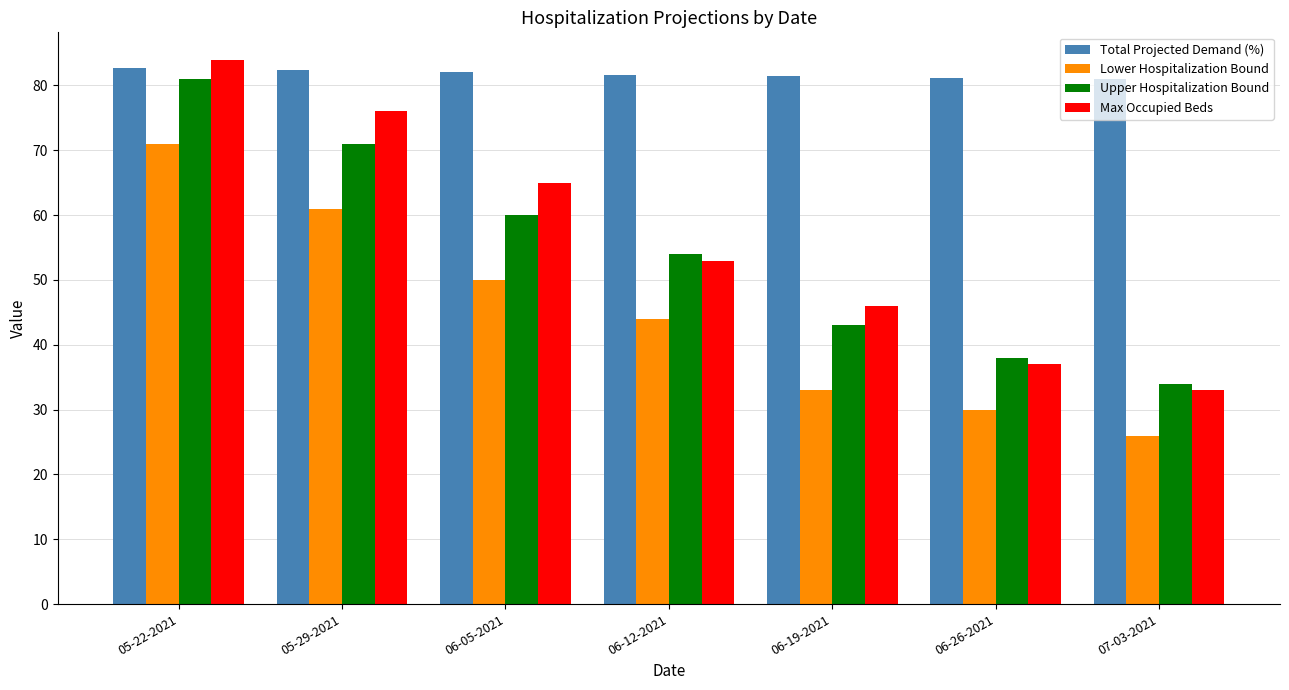

Between 05-29-2021 and 07-03-2021, which series saw the biggest shift?

Max Occupied Beds